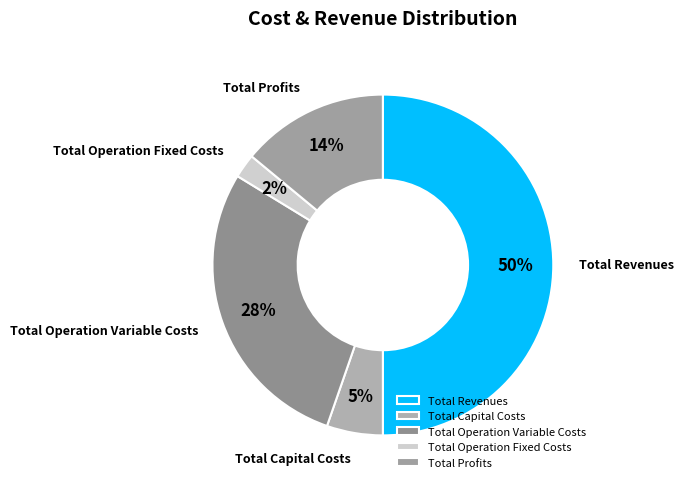

What is the largest slice in the pie chart?

Total Revenues